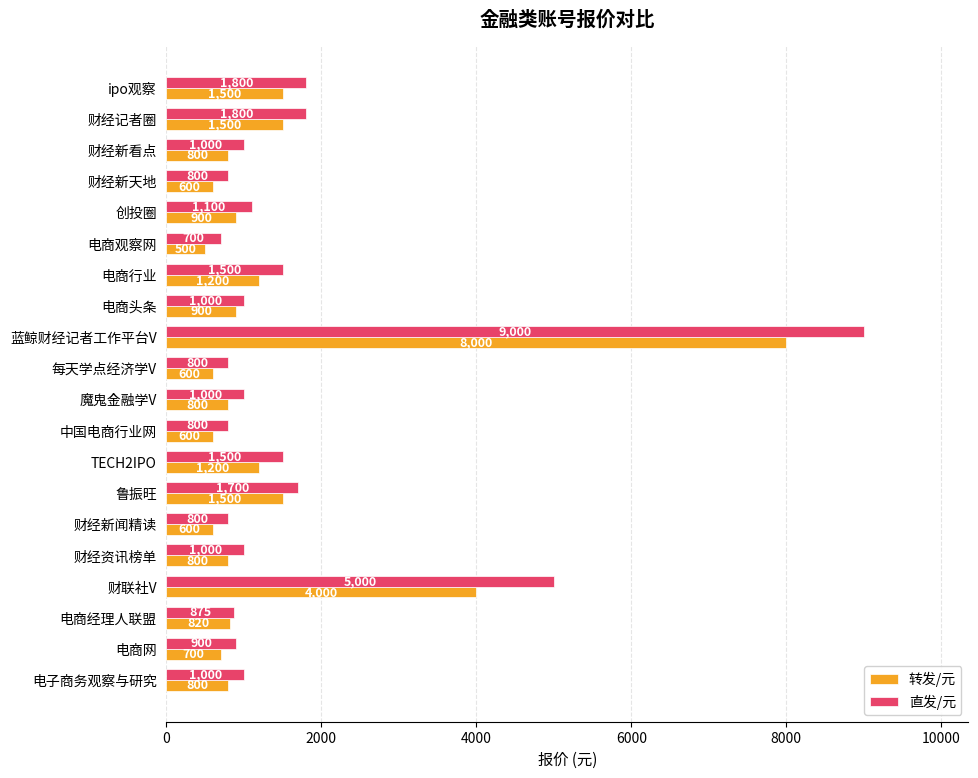

What is the difference between the second highest and second lowest values in the 转发/元 series?

3400